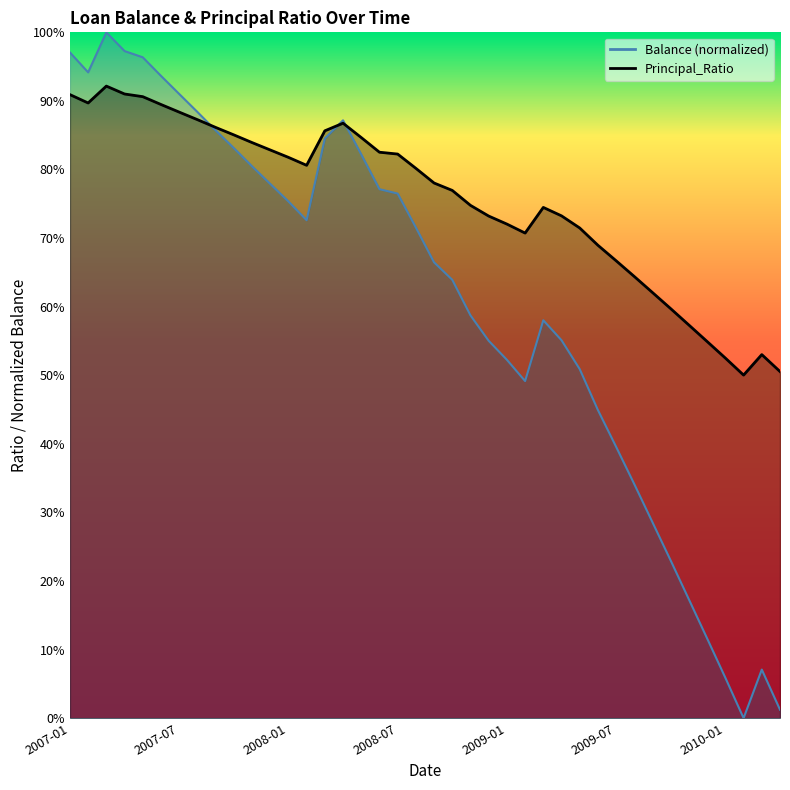

What is the label of the 24th point from the left?

2008-12